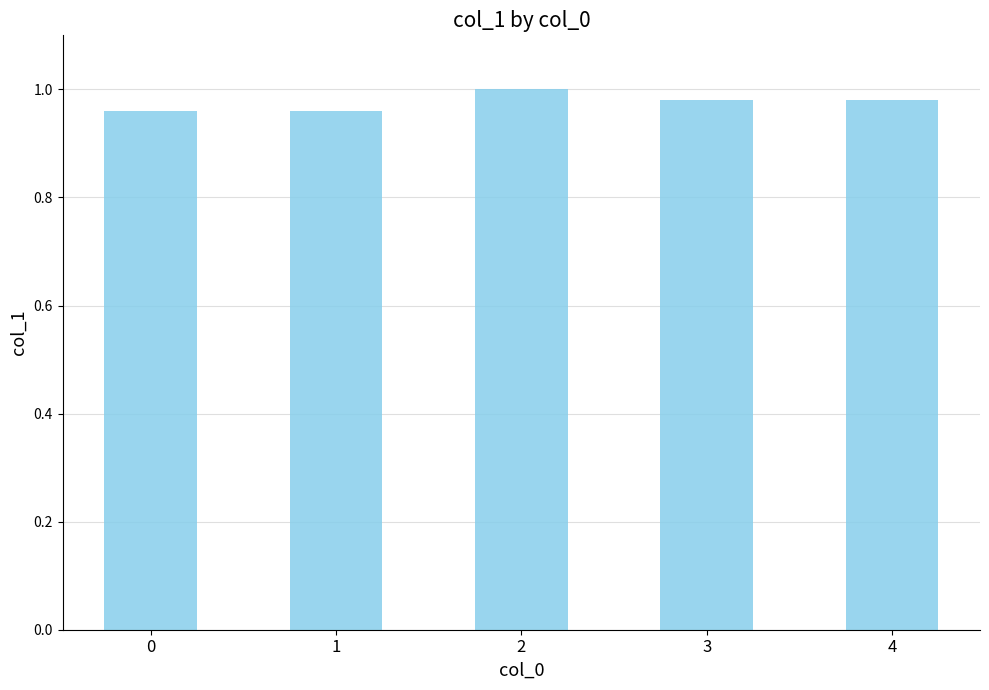

Are the bars horizontal?

No